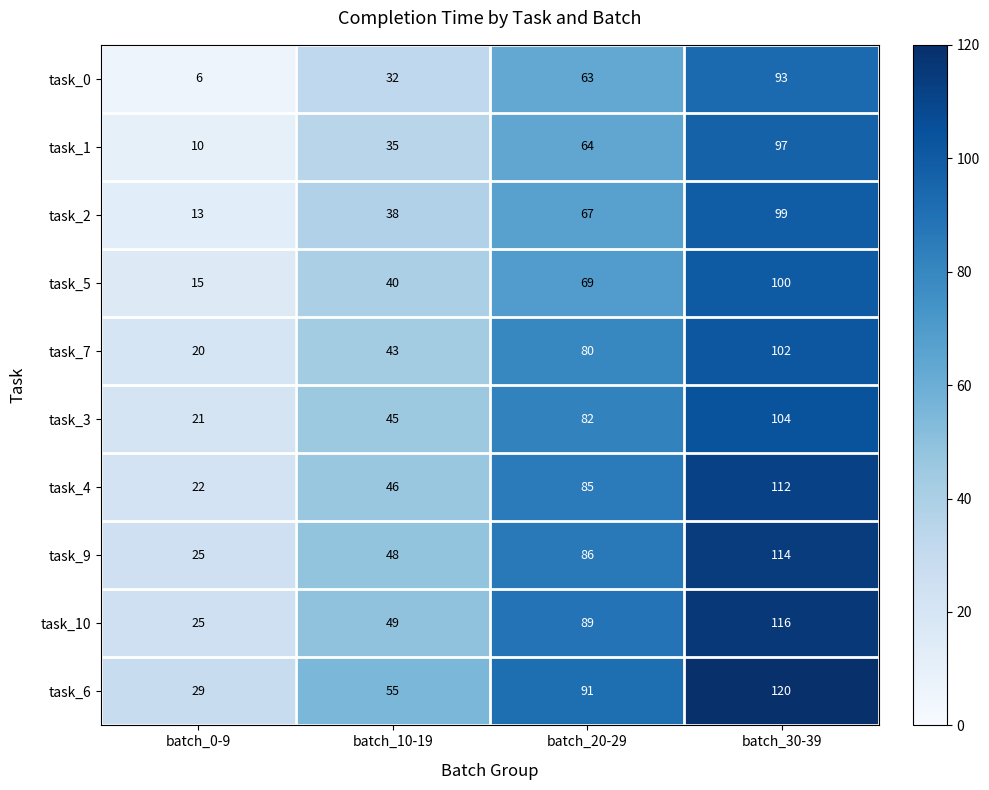

What is the difference between the highest and lowest values at batch_10-19?

23